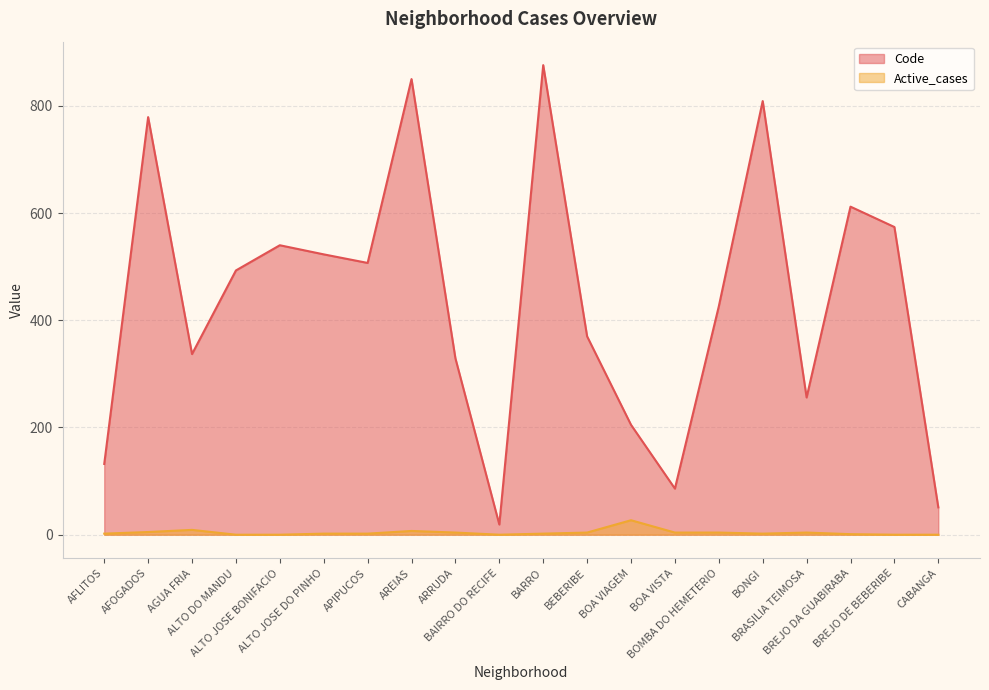

Reading left to right, transcribe all the data shown in this chart.

Code: AFLITOS=132	AFOGADOS=779	AGUA FRIA=337	ALTO DO MANDU=493	ALTO JOSE BONIFACIO=540	ALTO JOSE DO PINHO=523	APIPUCOS=507	AREIAS=850	ARRUDA=329	BAIRRO DO RECIFE=19	BARRO=876	BEBERIBE=370	BOA VIAGEM=205	BOA VISTA=86	BOMBA DO HEMETERIO=426	BONGI=809	BRASILIA TEIMOSA=256	BREJO DA GUABIRABA=612	BREJO DE BEBERIBE=574	CABANGA=51
Active_cases: AFLITOS=2	AFOGADOS=5	AGUA FRIA=9	ALTO DO MANDU=0	ALTO JOSE BONIFACIO=0	ALTO JOSE DO PINHO=2	APIPUCOS=2	AREIAS=7	ARRUDA=4	BAIRRO DO RECIFE=0	BARRO=2	BEBERIBE=4	BOA VIAGEM=27	BOA VISTA=4	BOMBA DO HEMETERIO=4	BONGI=2	BRASILIA TEIMOSA=4	BREJO DA GUABIRABA=1	BREJO DE BEBERIBE=0	CABANGA=0